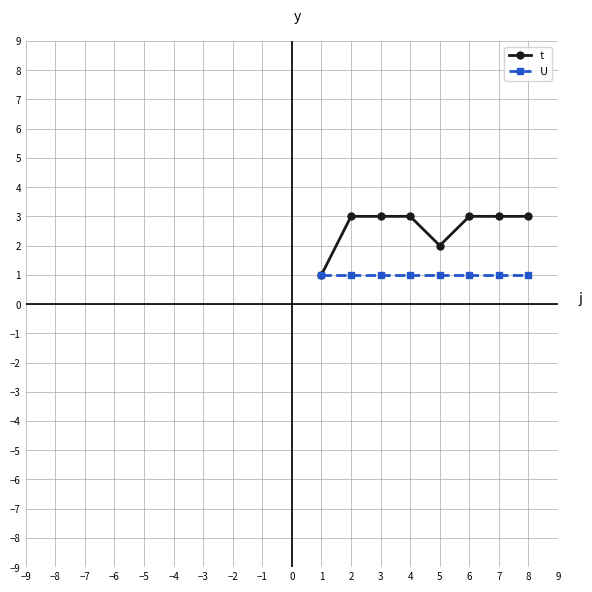

Which series has the largest range (max minus min)?

t